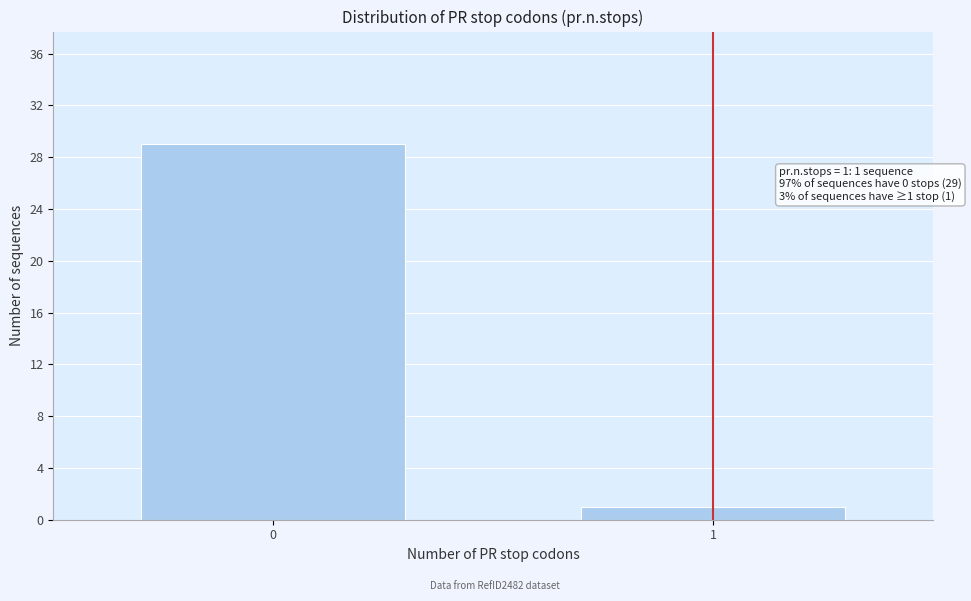

Reading left to right, list all the values displayed in this chart.

0=29	1=1